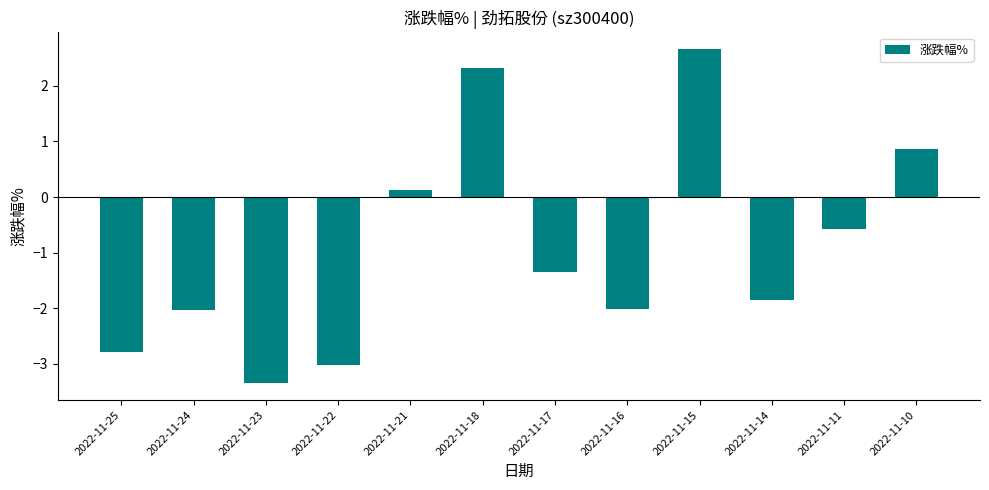

At which label does the data first exceed -1?

2022-11-21